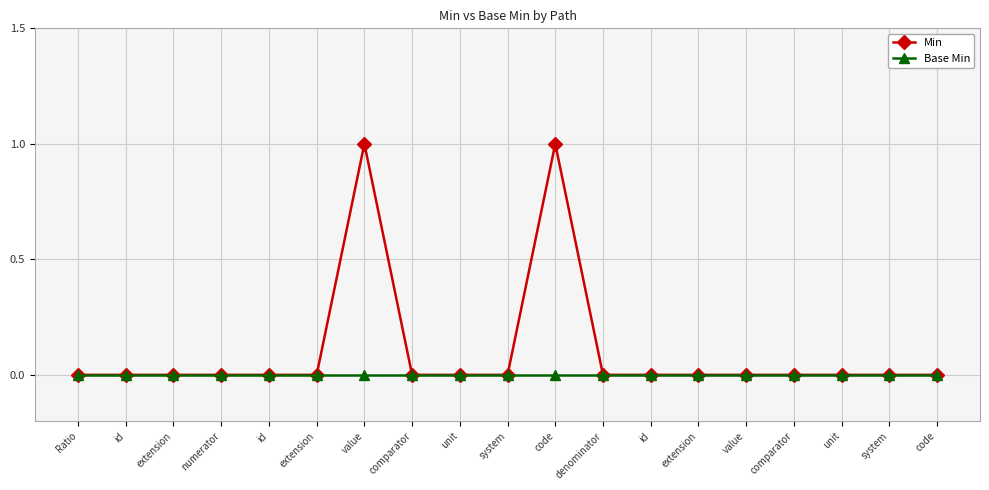

How many distinct data groups are displayed?

2